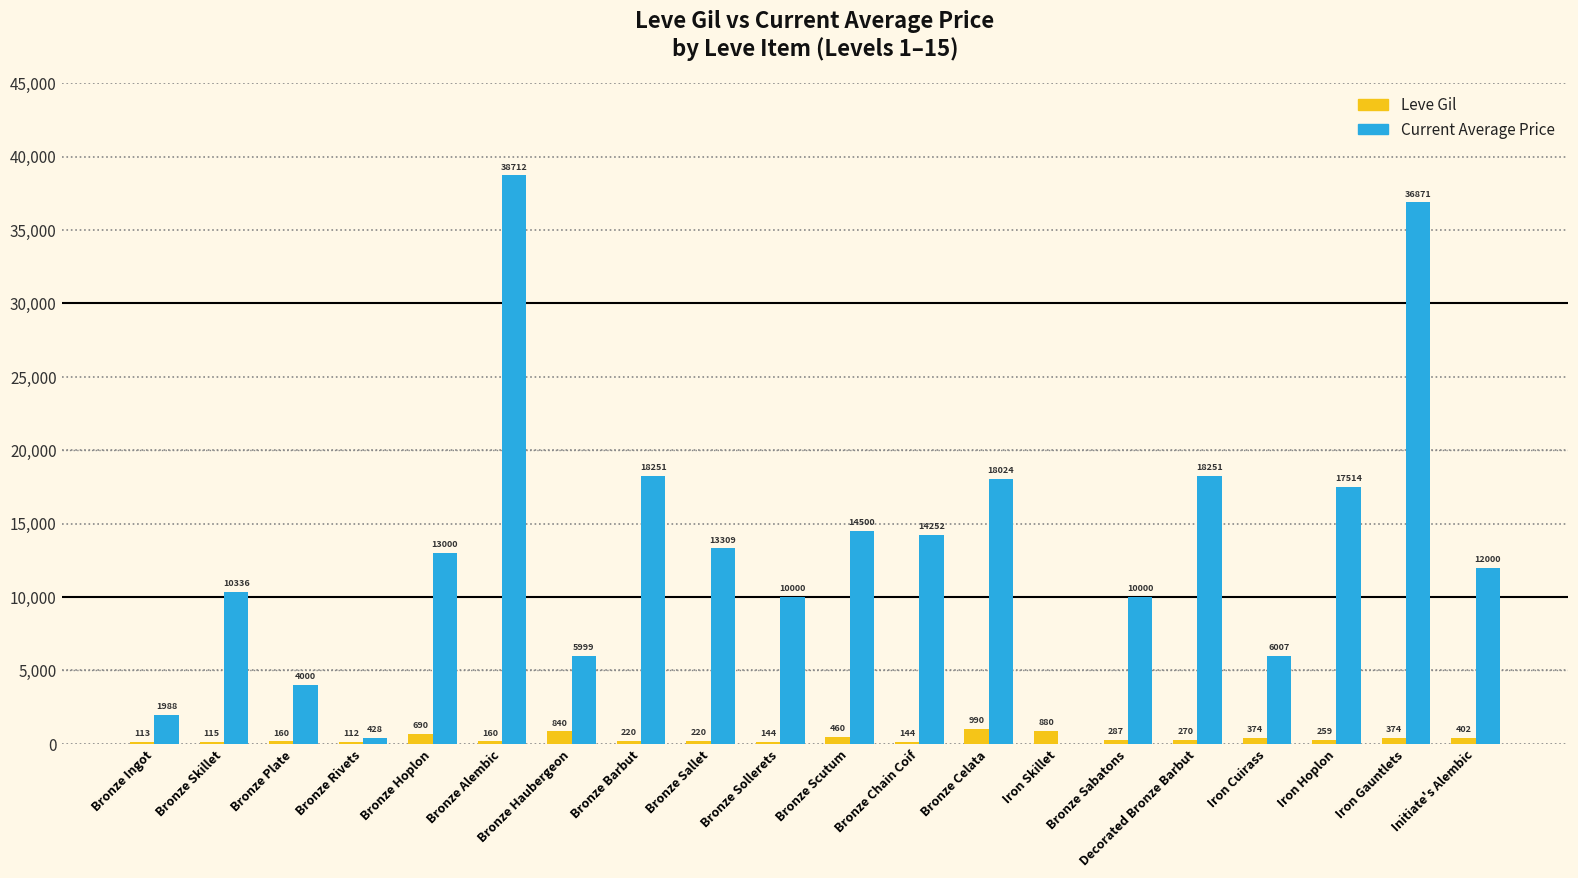

What is the greatest value displayed?

38712.0